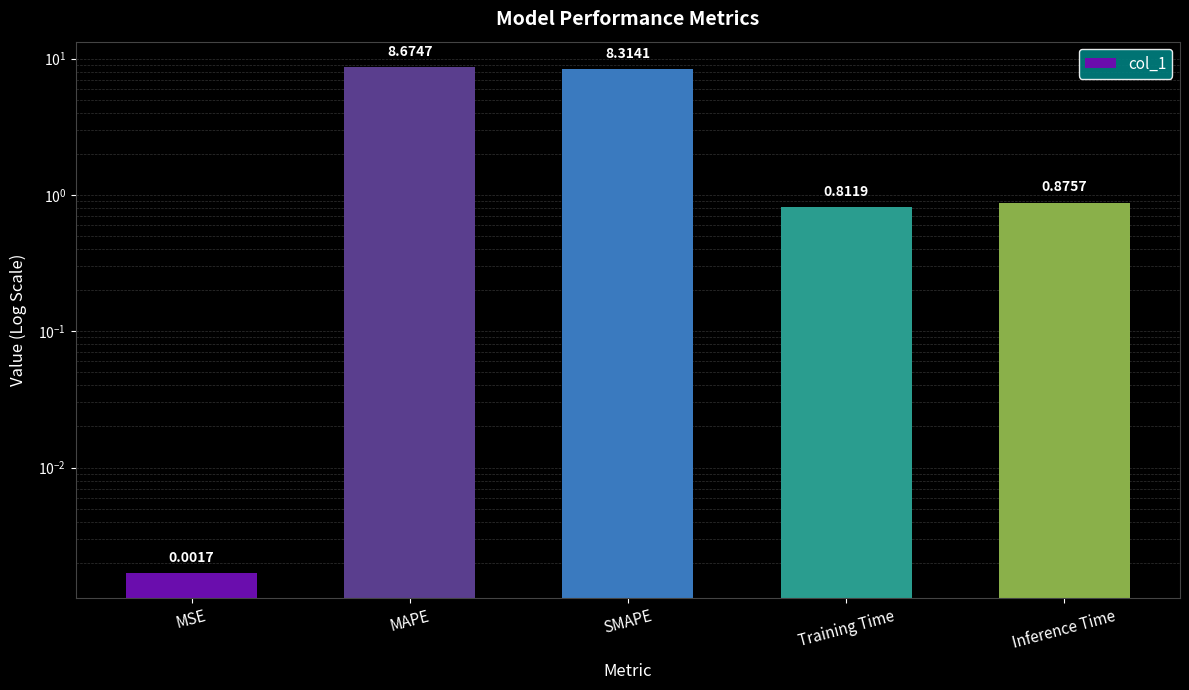

What is the label of the 2nd bar from the right?

Training Time